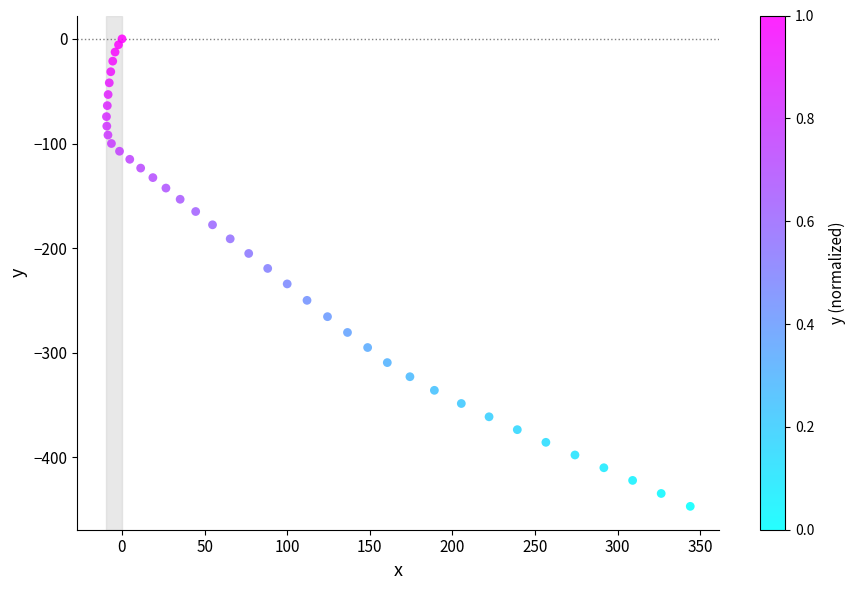

What is the range of X values (max minus min)?

353.4